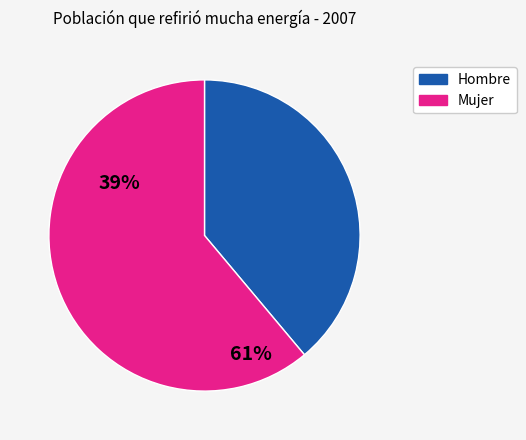

Is there a majority slice in this chart?

Yes